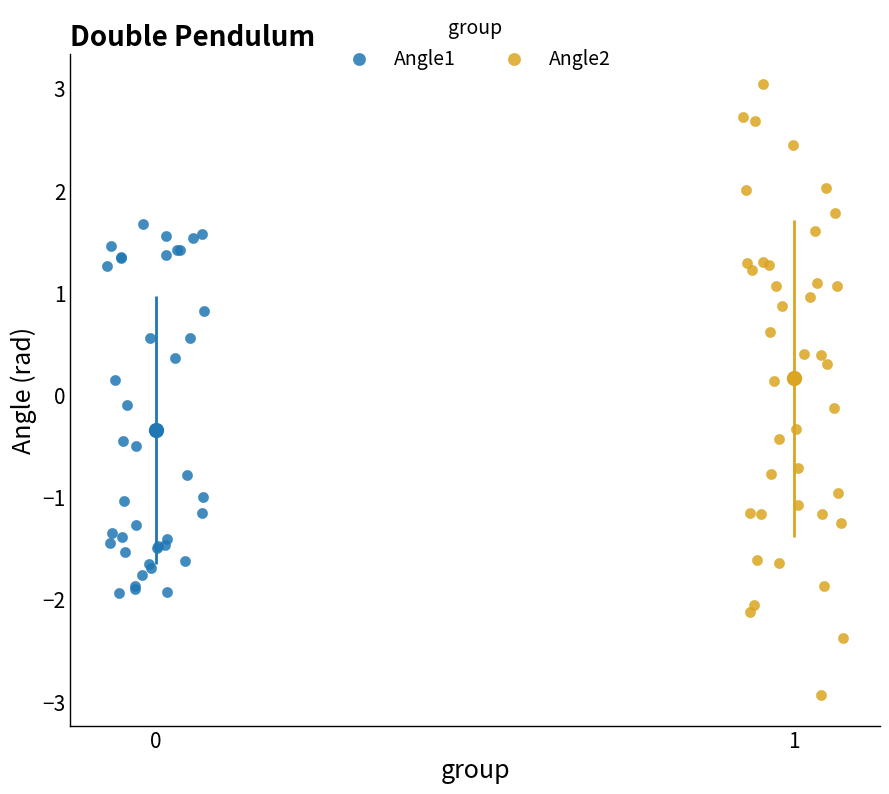

Which series reaches the minimum Y coordinate?

Angle2